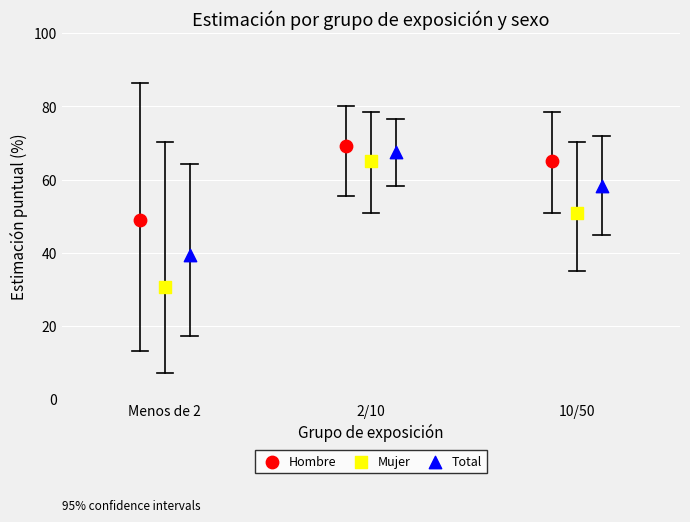

Which series contains the highest Y value?

Hombre